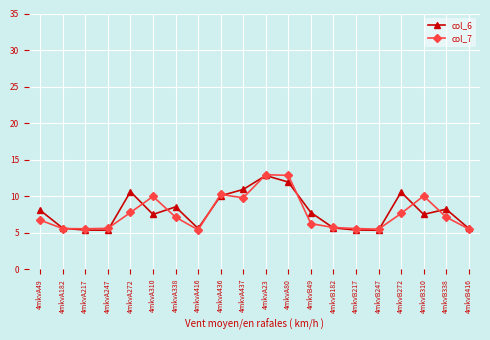

What position from the right is 4mkvA49?

20